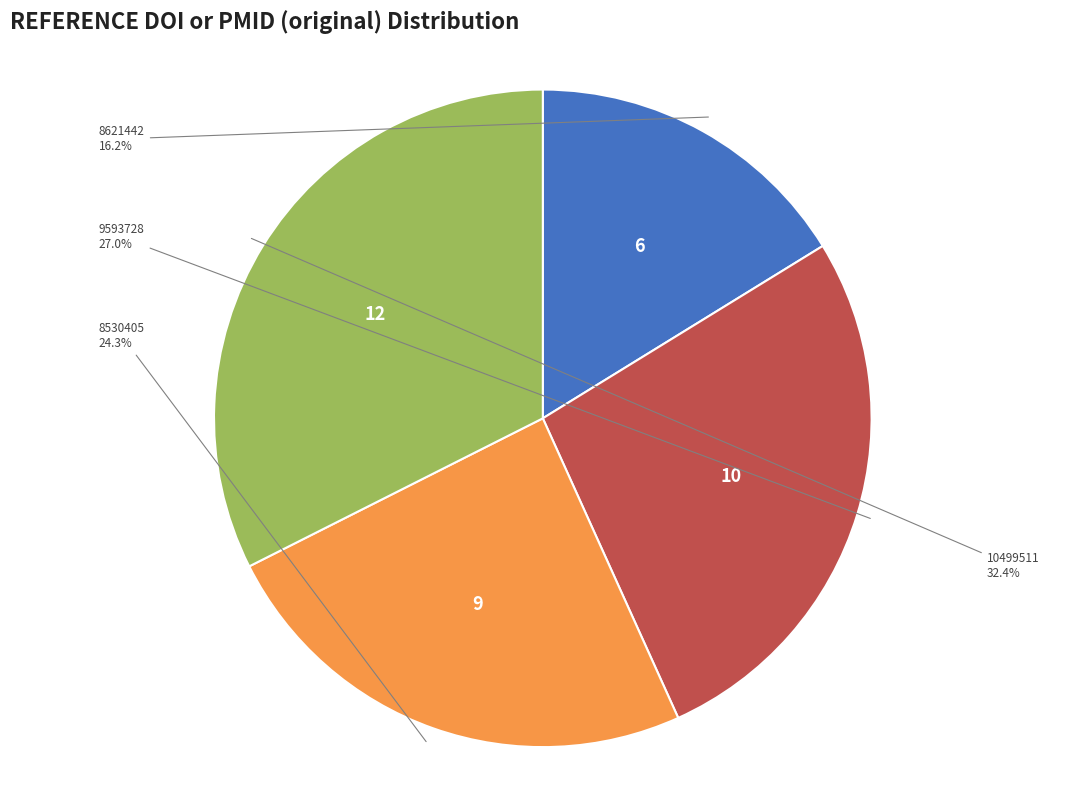

To the nearest percent, what is the difference between the largest and smallest slice percentages?

16%